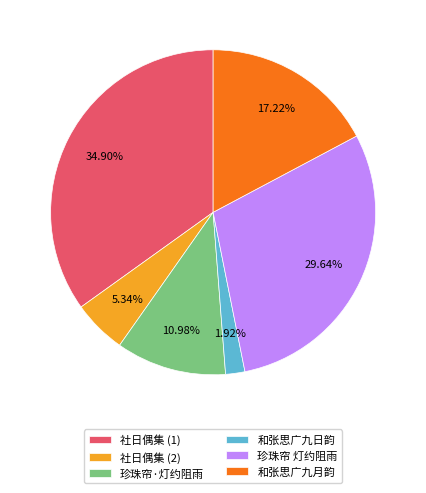

Approximately how many times larger is the value at 和张思广九月韵 compared to 社日偶集 (1)?

0.5